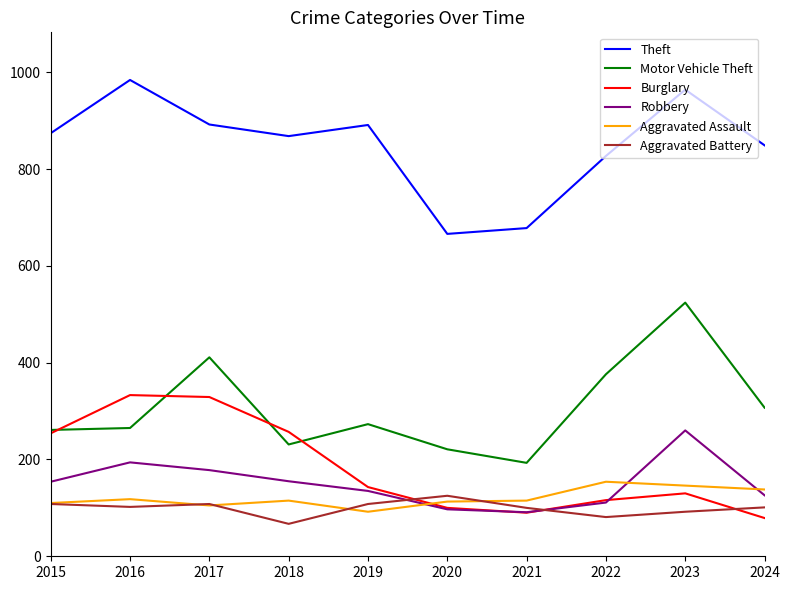

Between 2018 and 2020, which series saw the biggest shift?

Theft